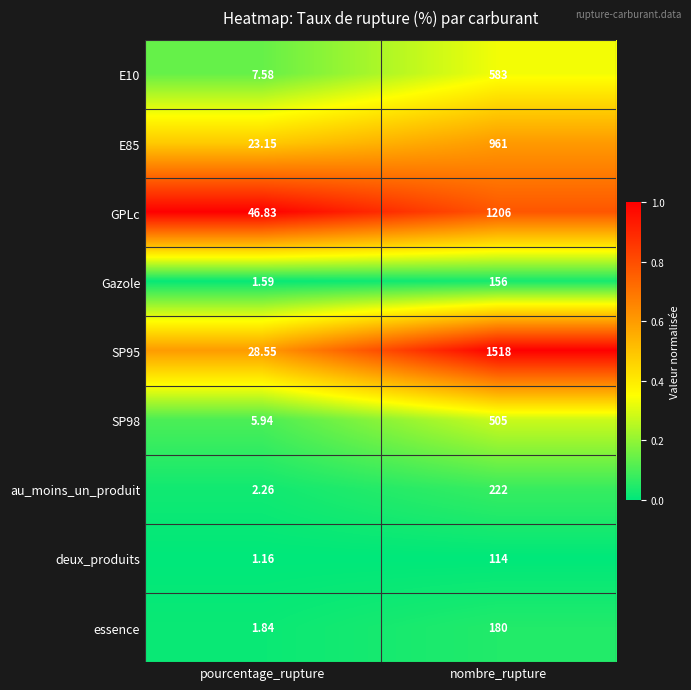

At which category is the sum across all series the highest?

nombre_rupture